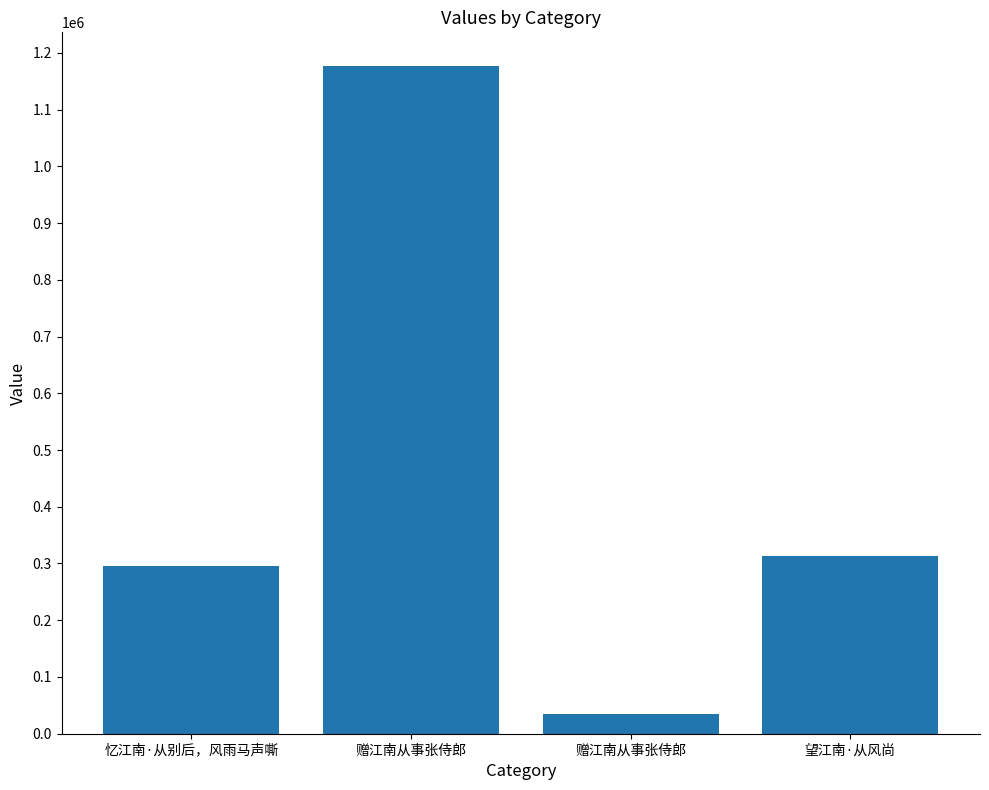

Are the bars horizontal?

No